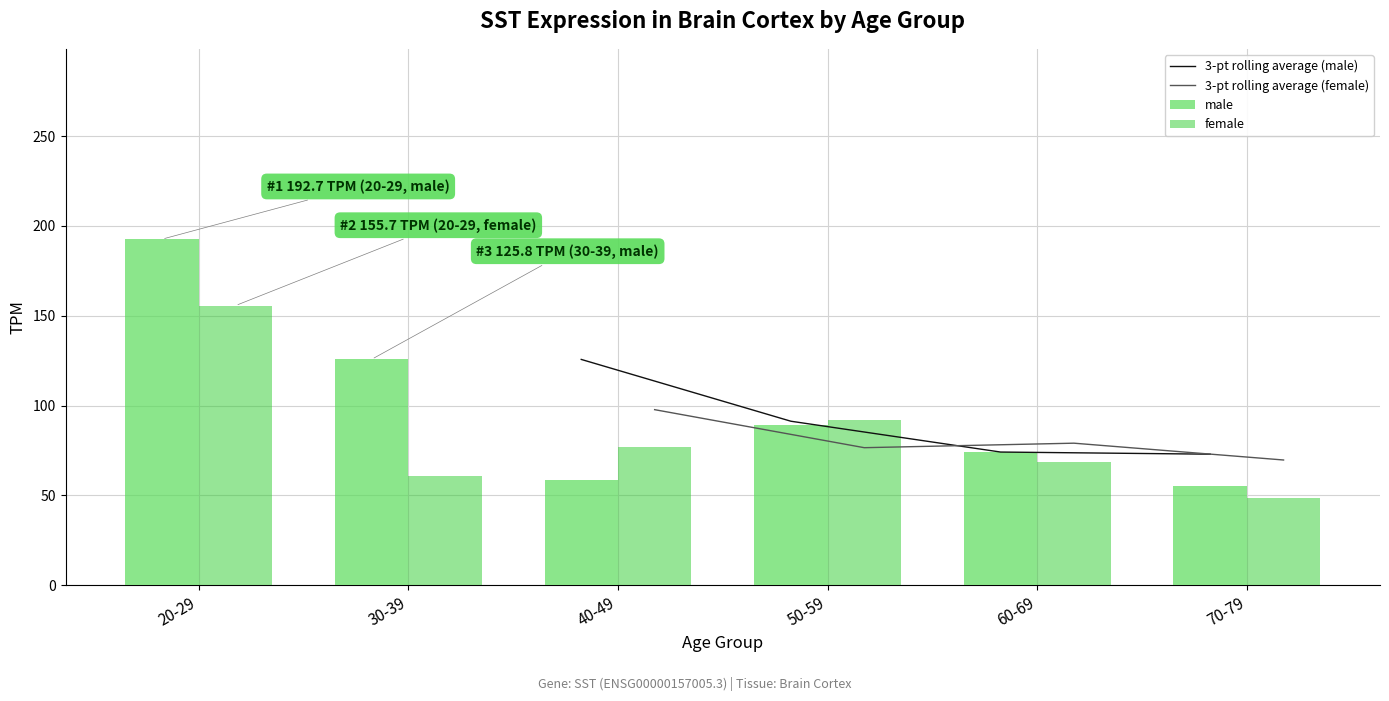

Which category has the highest value in the female series?

20-29